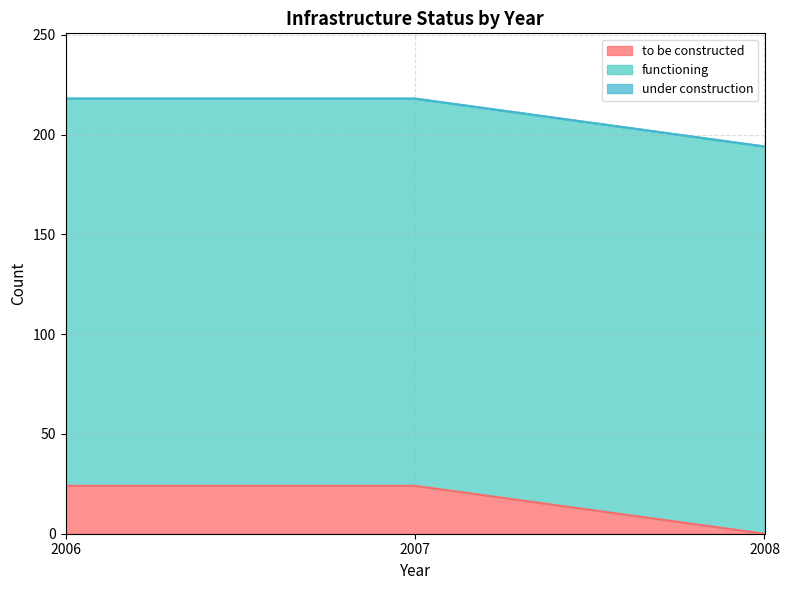

Reading left to right, what are all the values shown in this chart?

to be constructed: 24	24	0
functioning: 194	194	194
under construction: 0	0	0